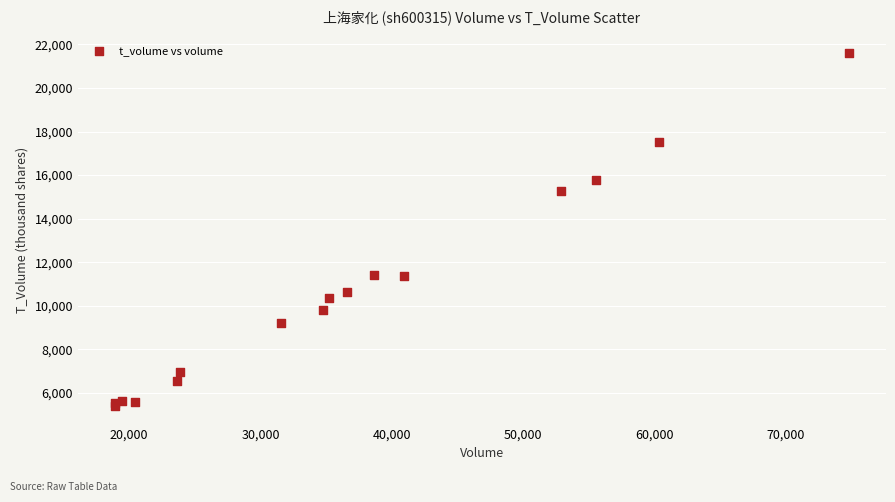

What Y value in the scatter plot is closest to 13493?

15247